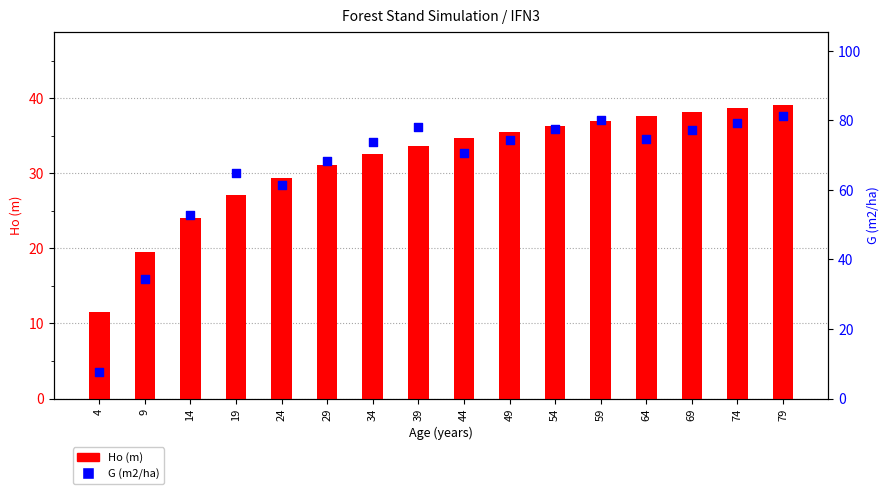

At which category is the sum across all series the highest?

79